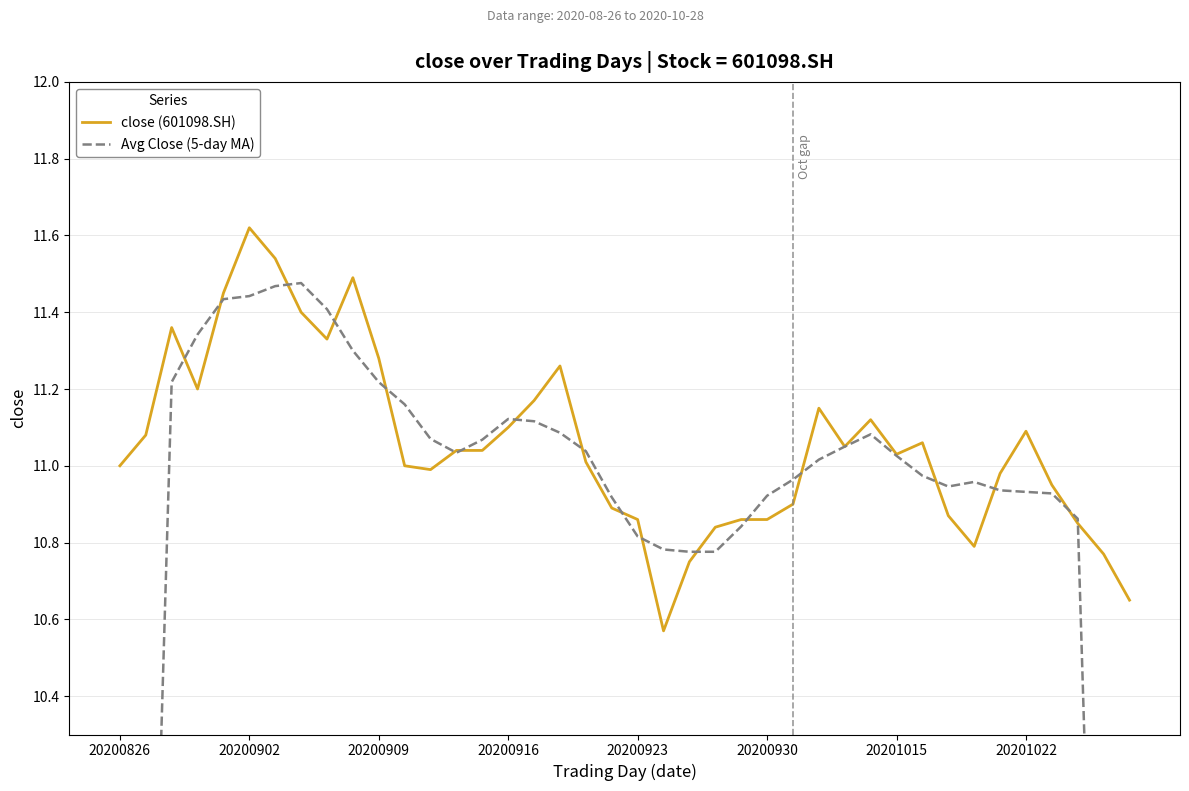

How many lines are shown in the chart?

2